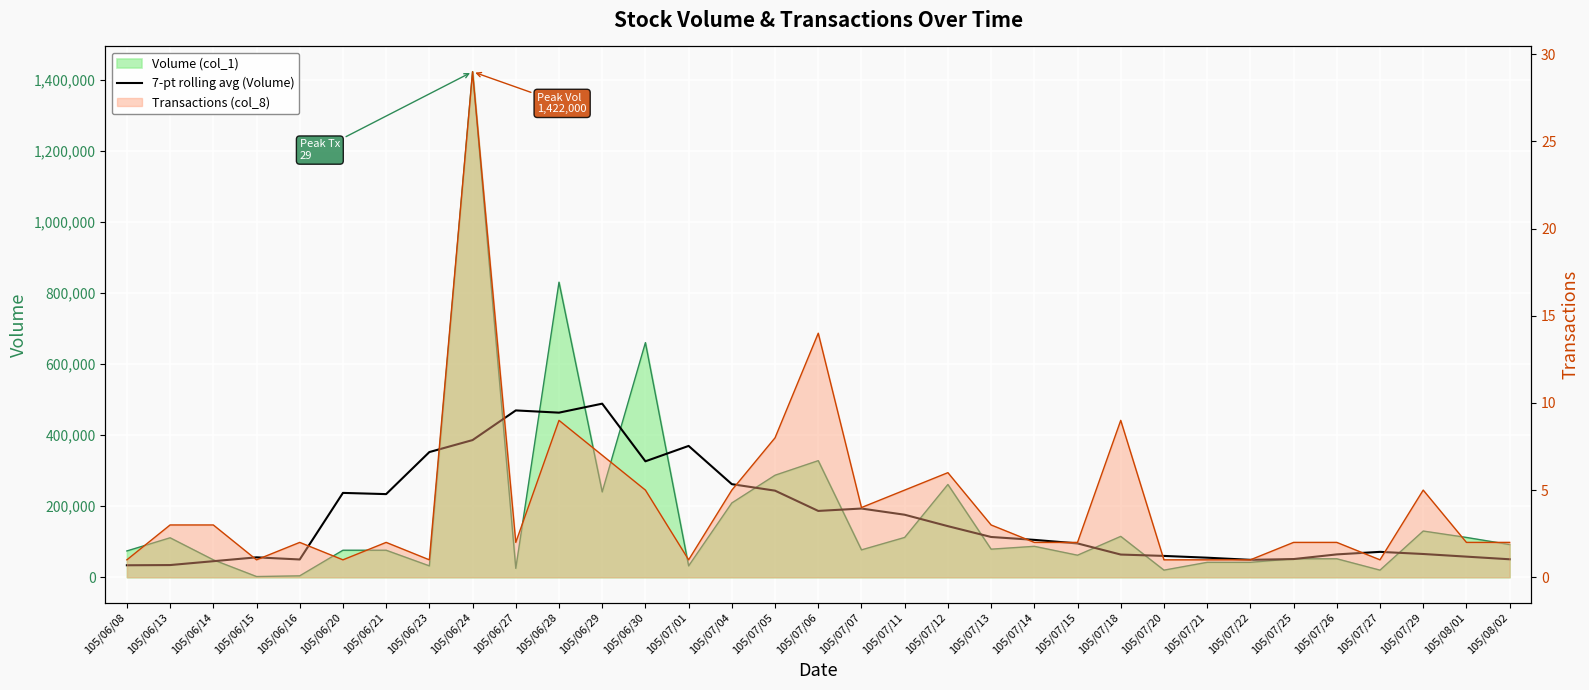

Is it true that the value at 105/06/24 is 630586.2?

False